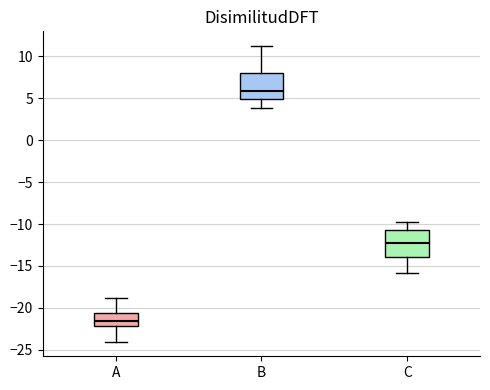

Reading left to right, transcribe this box plot: for each box, give where its median line is, the range the box spans, and where its two whiskers end, as read against the y-axis. The values are not printed on the chart, so give them approximately, as read against the axis.

A: median -21.5, box -22.0 to -20.5, whiskers -24.0 to -19.0
B: median 6.0, box 5.0 to 8.0, whiskers 4.0 to 11.0
C: median -12.0, box -14.0 to -10.5, whiskers -16.0 to -10.0